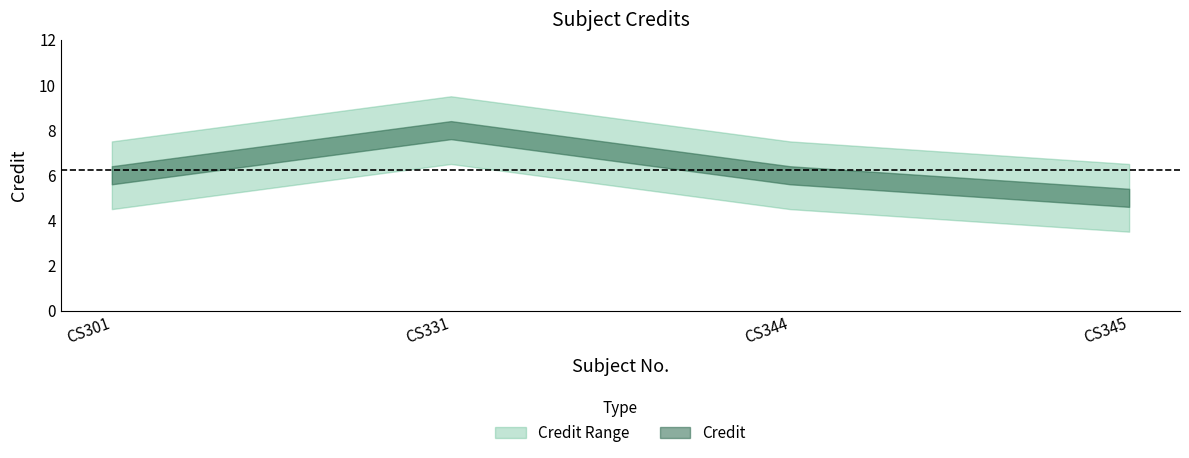

What is the value of the 1st point from the left?

6